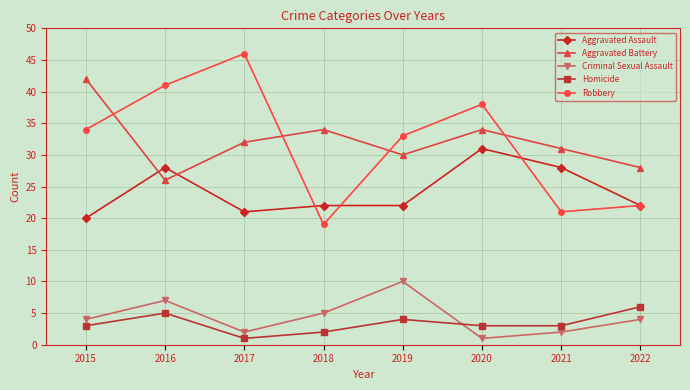

Which category has the lowest value in the Homicide series?

2017